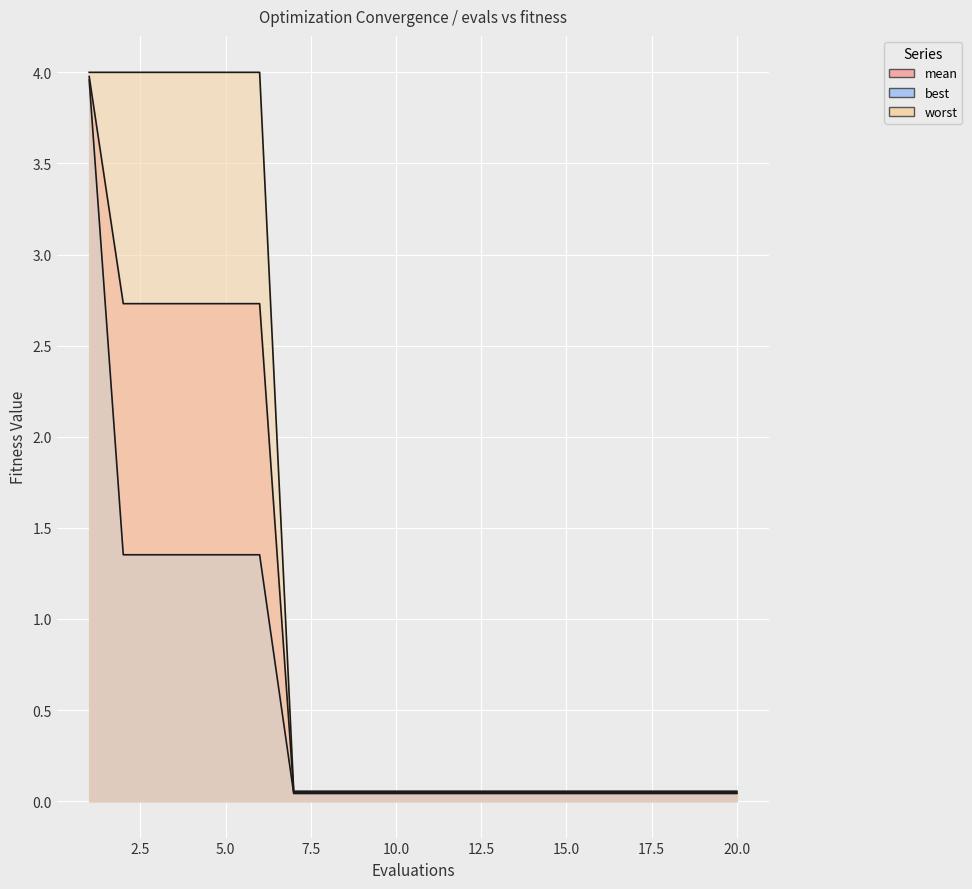

What is the difference between the maximum and minimum values in the mean series?

3.9